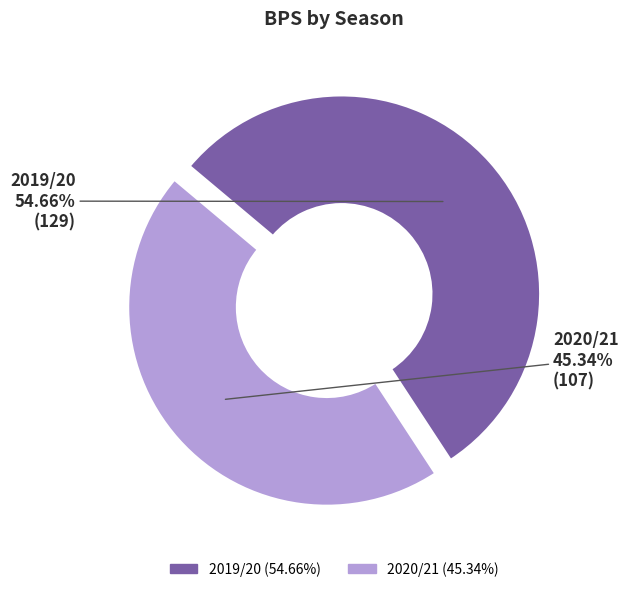

To the nearest percent, what percentage of the pie is 2019/20?

55%